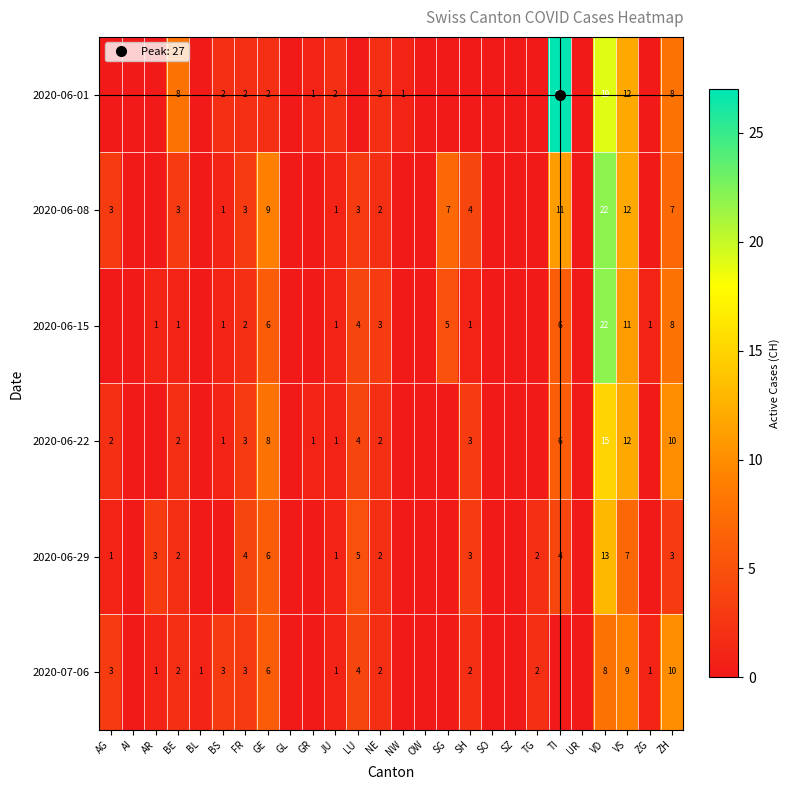

At how many categories does at least one series exceed 25?

1